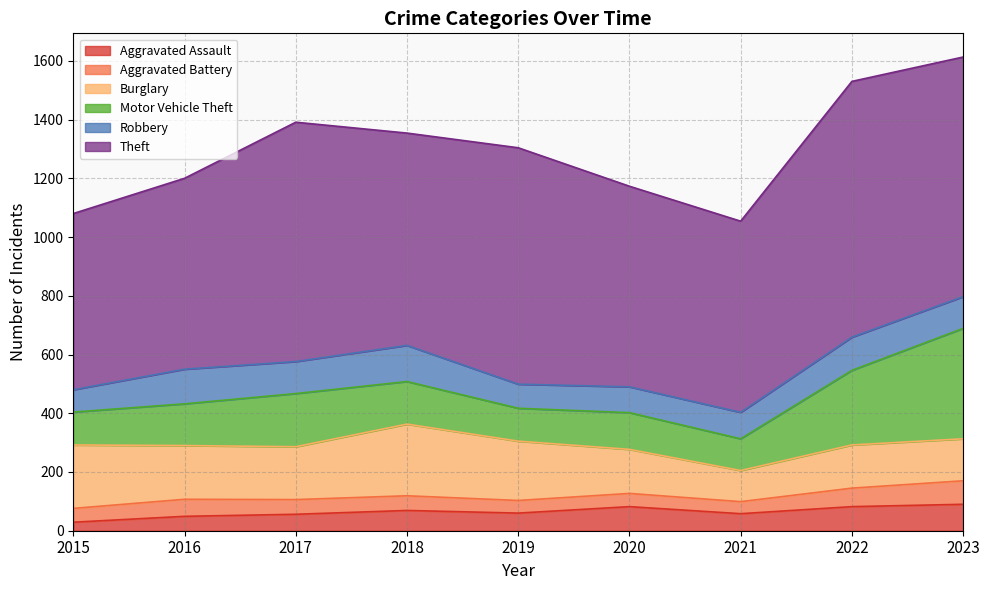

True or false: Aggravated Battery and Robbery cross at least once.

False